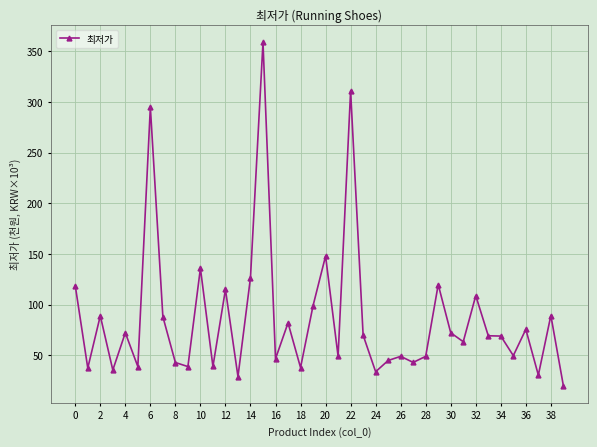

True or false: the data has more than 1 interior local peaks.

True